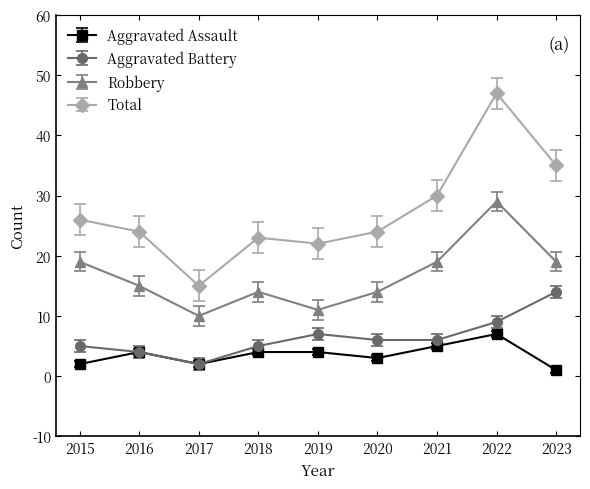

What is the sum of all Aggravated Assault values?

32